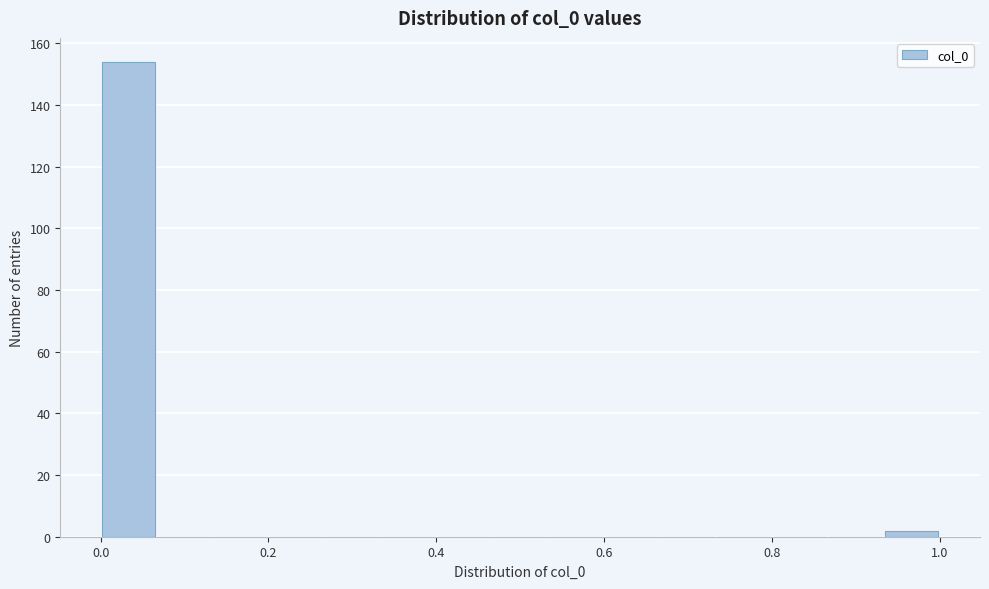

Around what value on the x-axis is the tallest bar? Give the approximate position of its centre, as read against the axis.

0.04